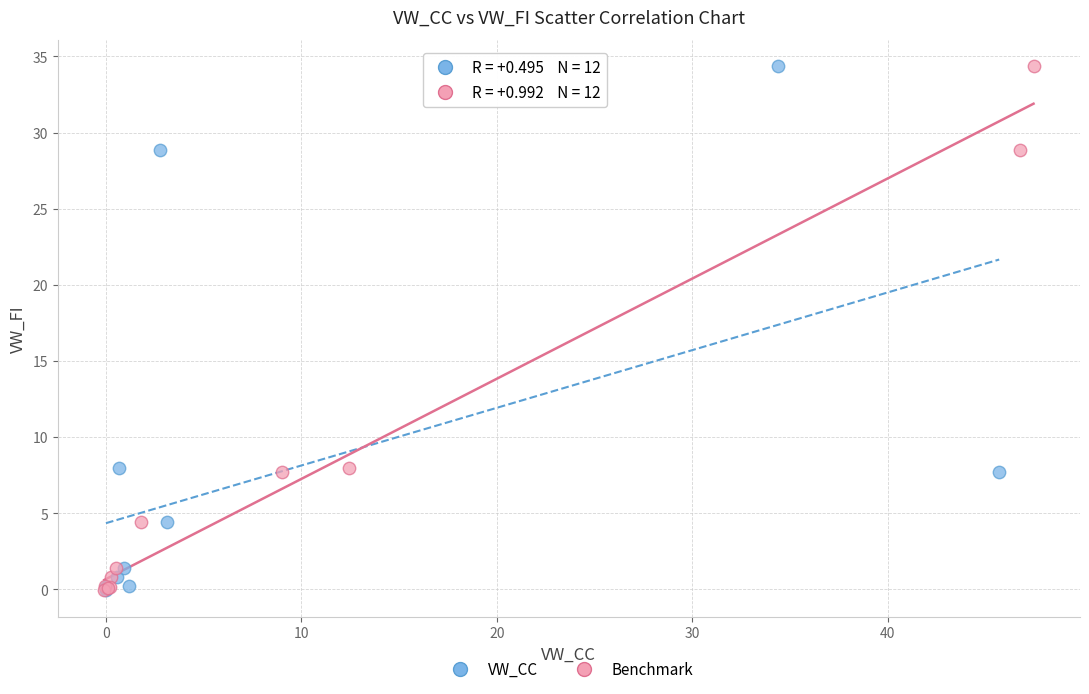

What are all the series names shown in the legend?

VW_CC, Benchmark